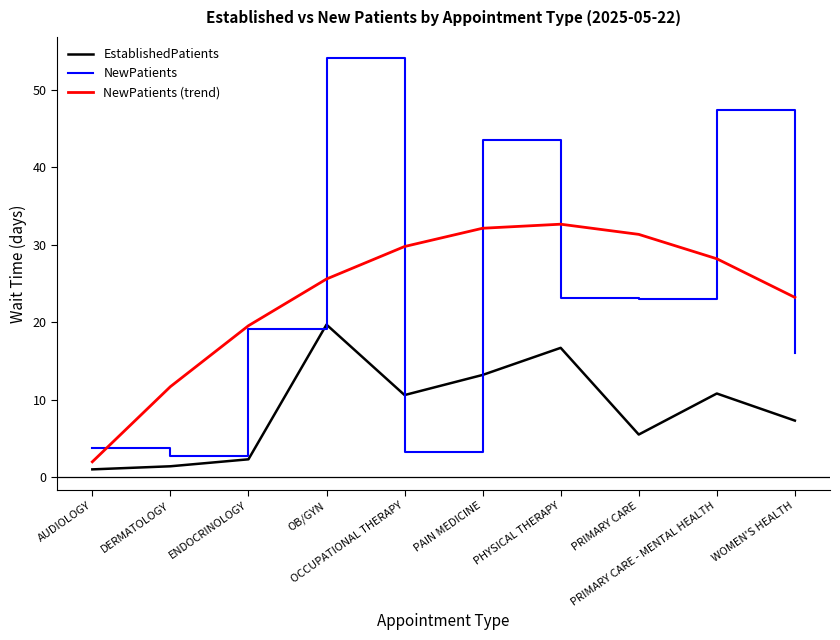

Which series has the widest spread of values?

NewPatients